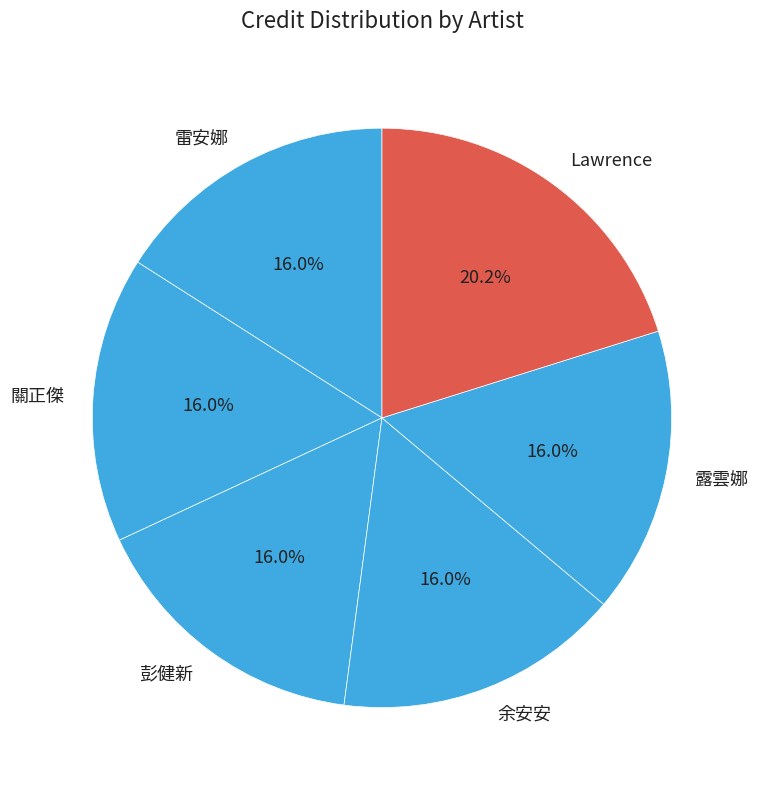

What percentage do 露雲娜 and 關正傑 together represent?

31.9%